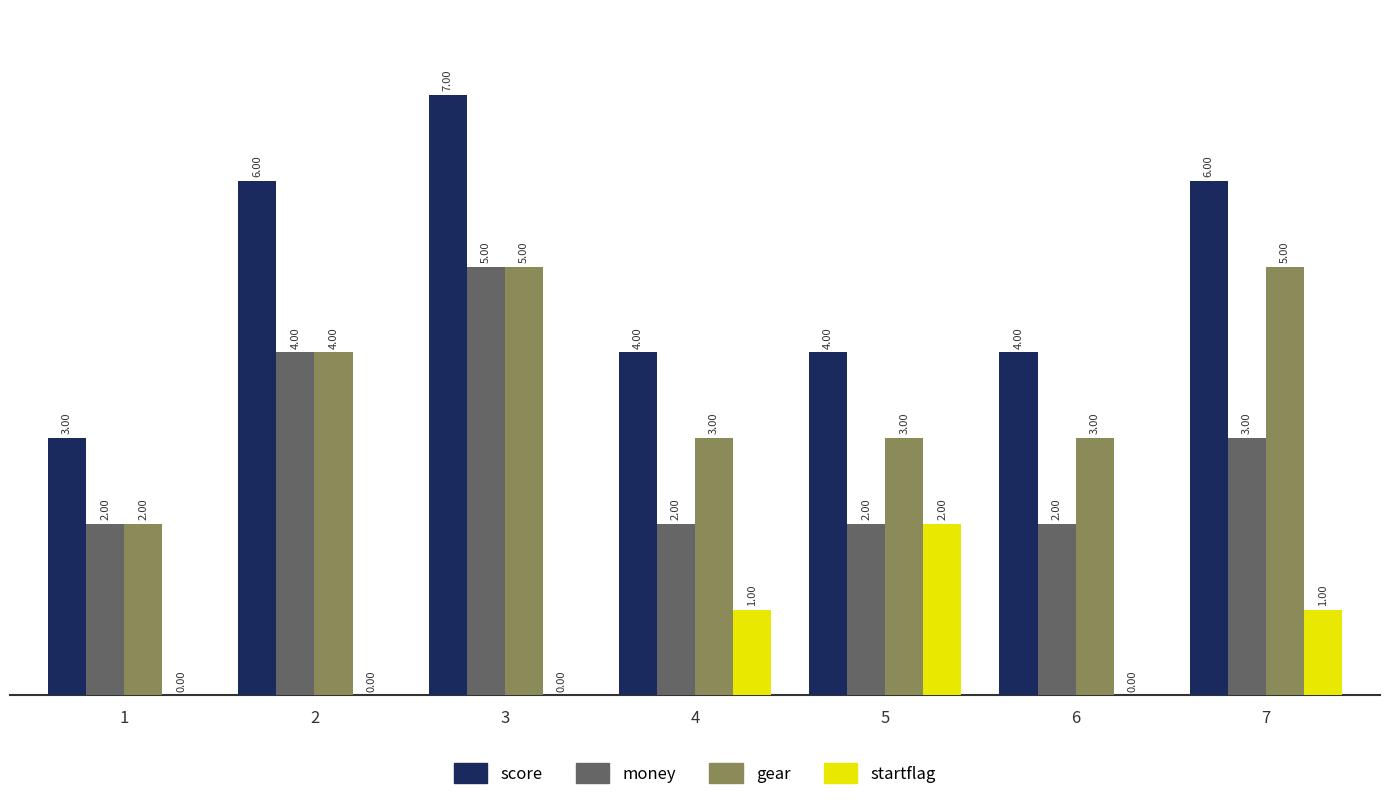

What is the approximate value of startflag at 7?

1